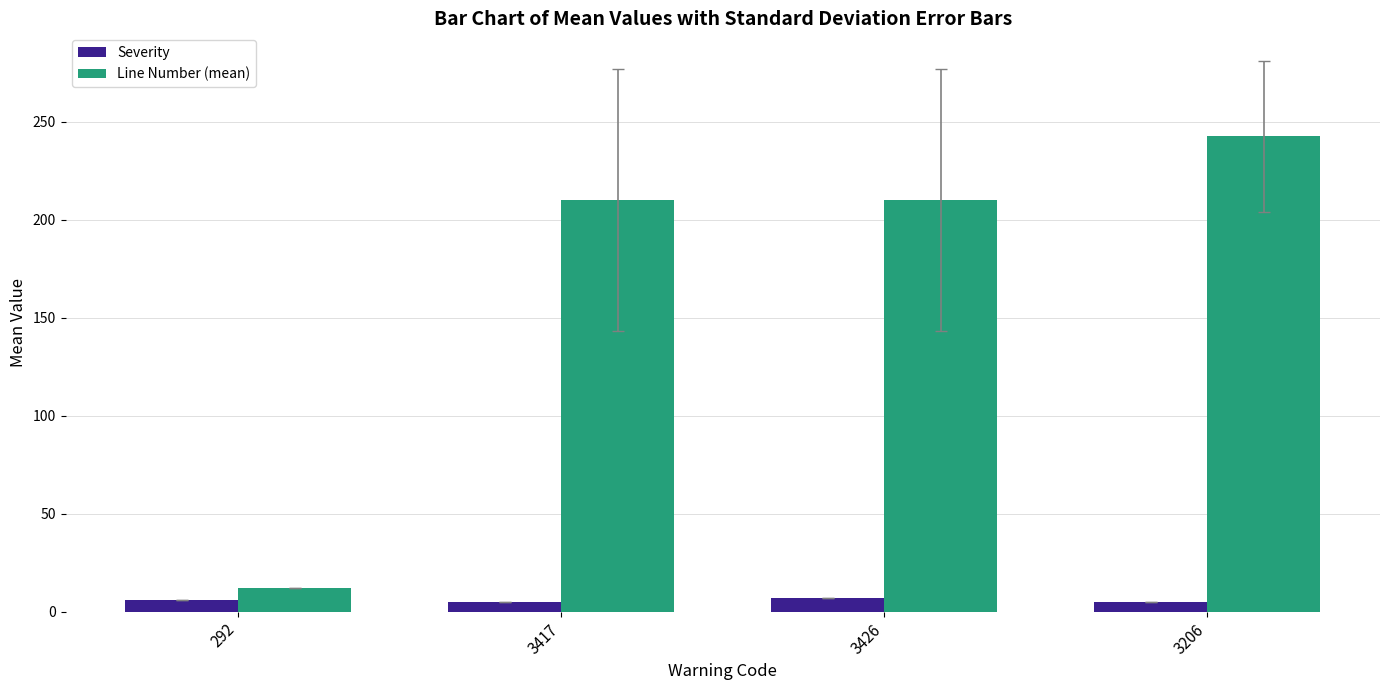

What is the label of the 3rd bar from the left?

3426